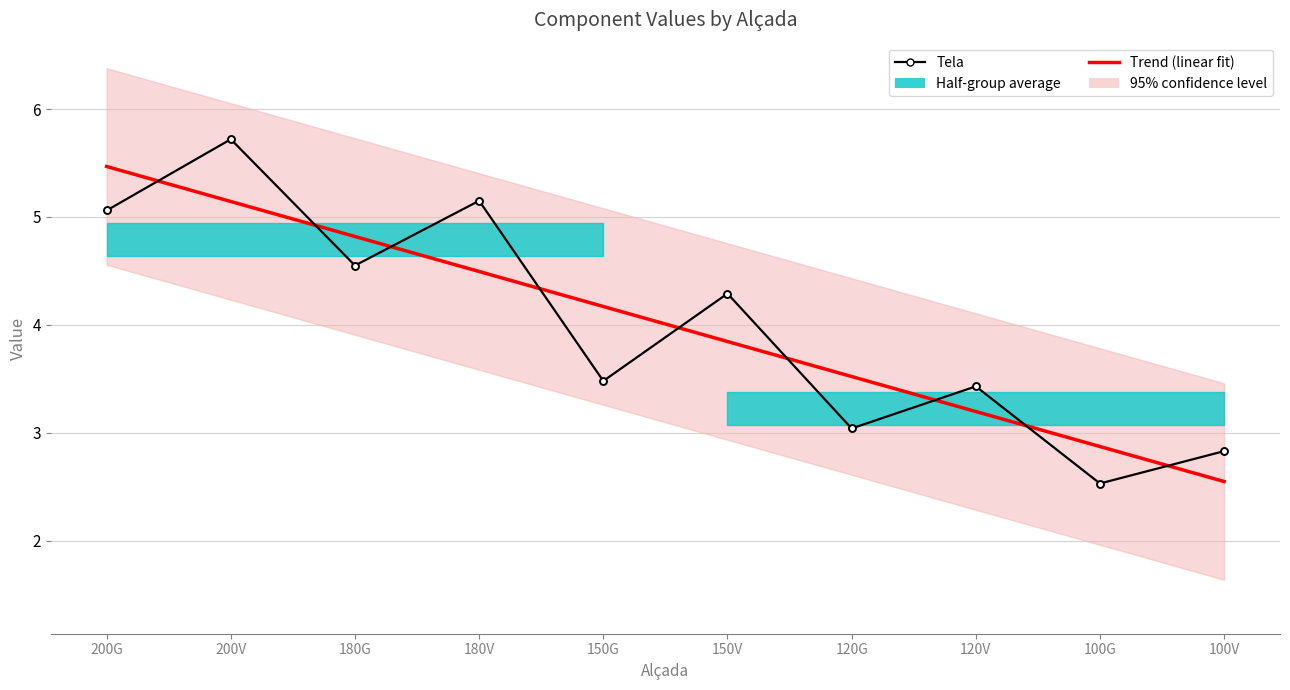

Which series has the largest range (max minus min)?

Tela